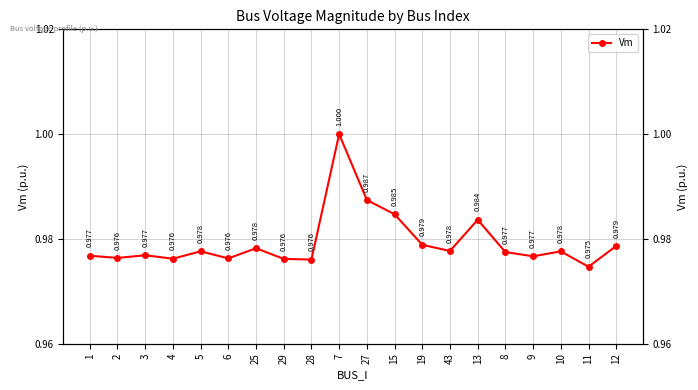

Which category has the highest value across all series?

7